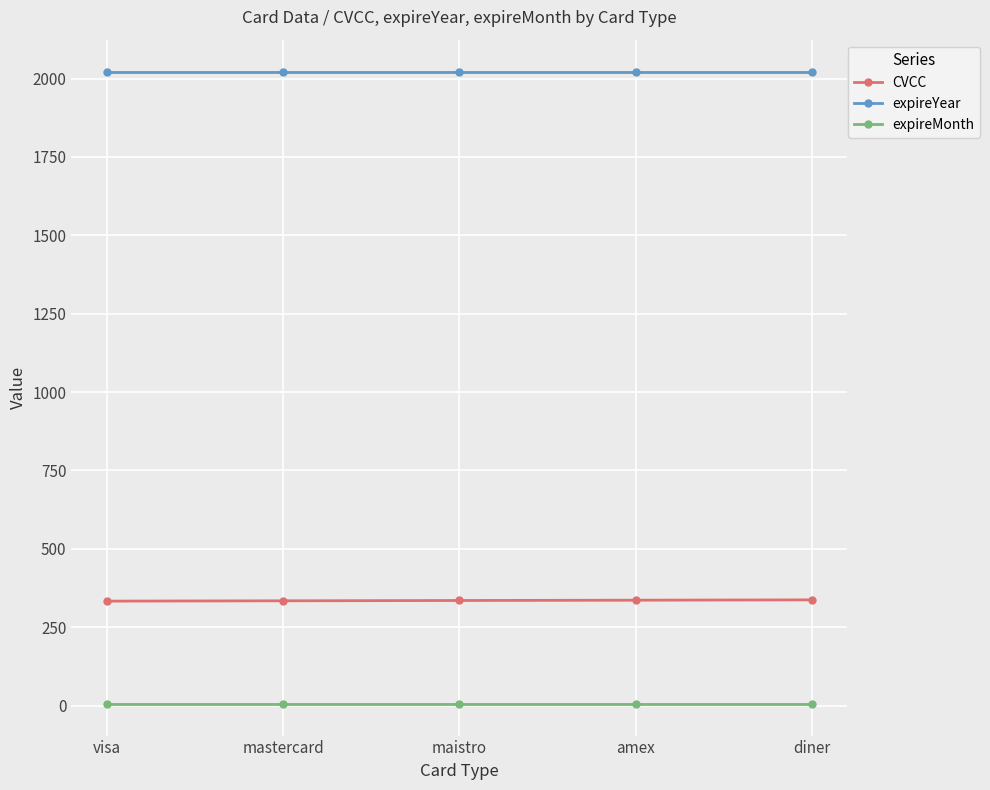

What is the value of the expireMonth point at the 3rd from the left?

6